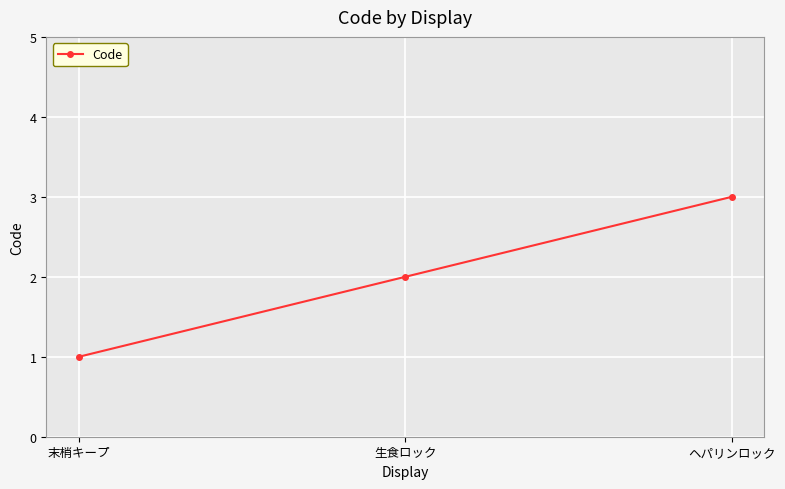

Reading right to left, extract all data points from this chart.

3	2	1